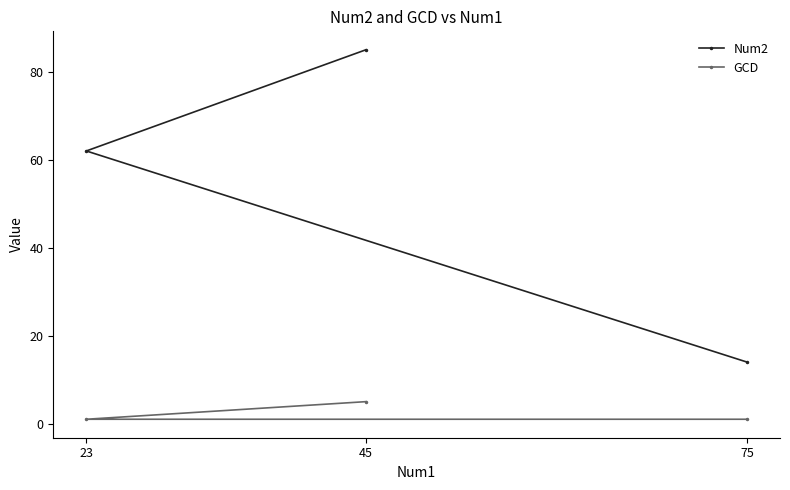

The value of GCD at 45 is 5. True or false?

True